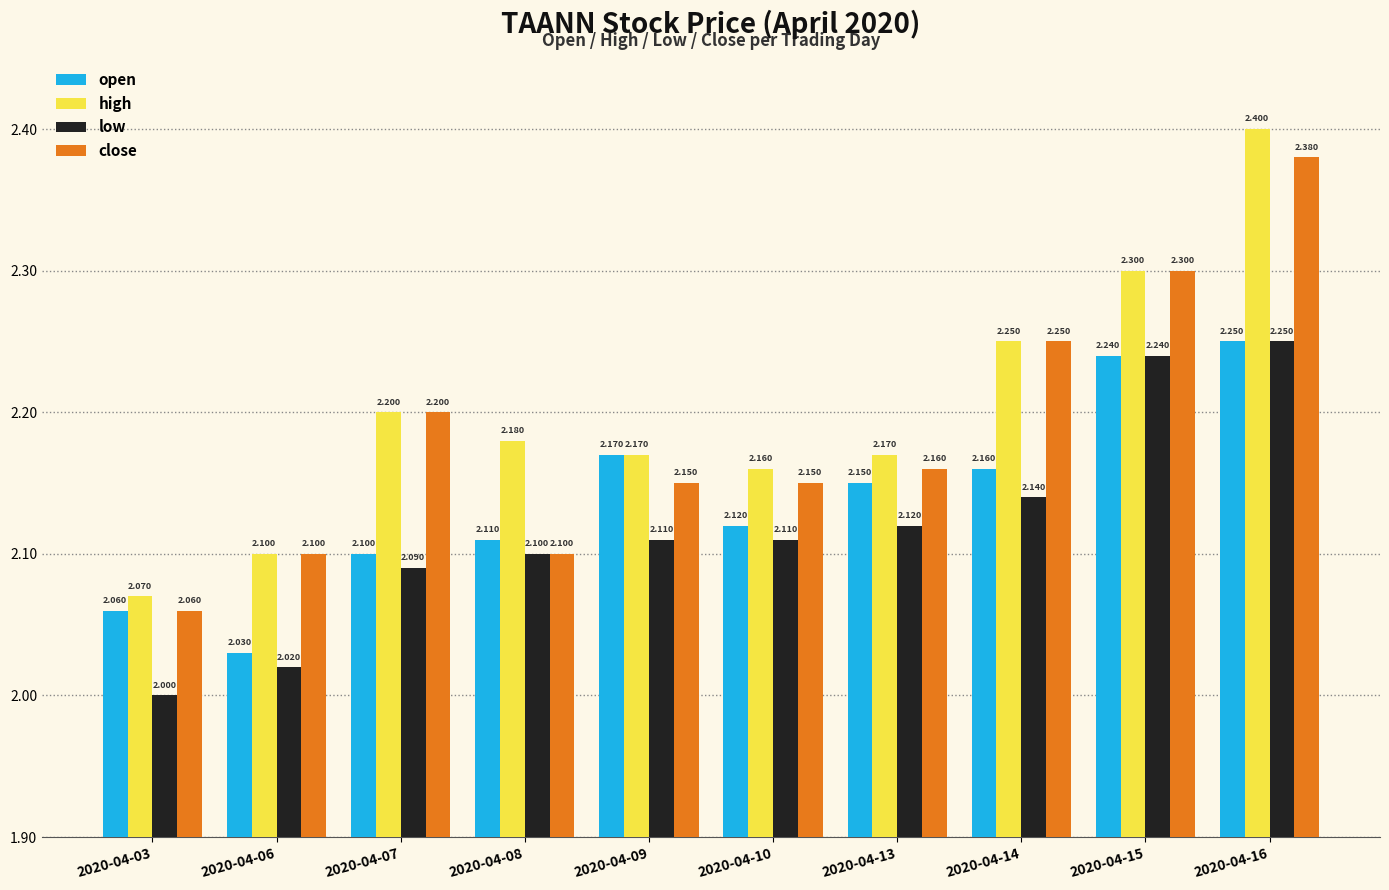

How many groups of bars are there?

10